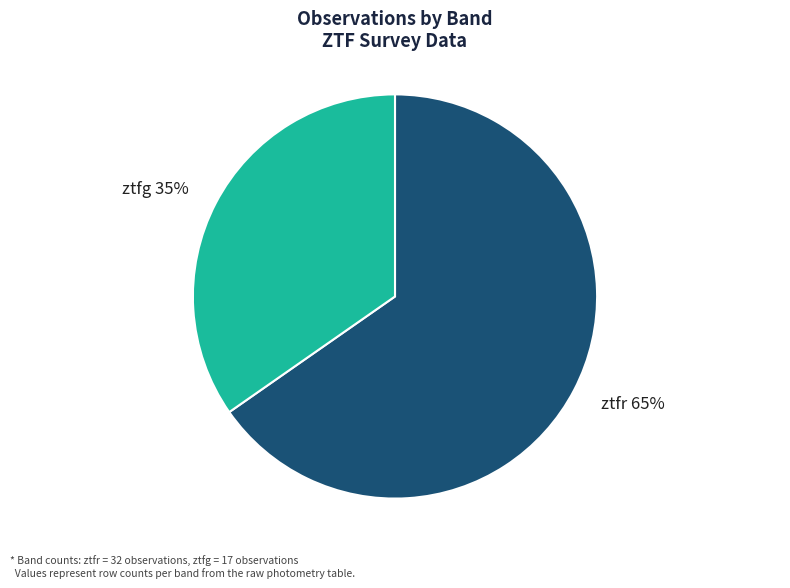

Is there any slice that represents more than half of the pie?

Yes